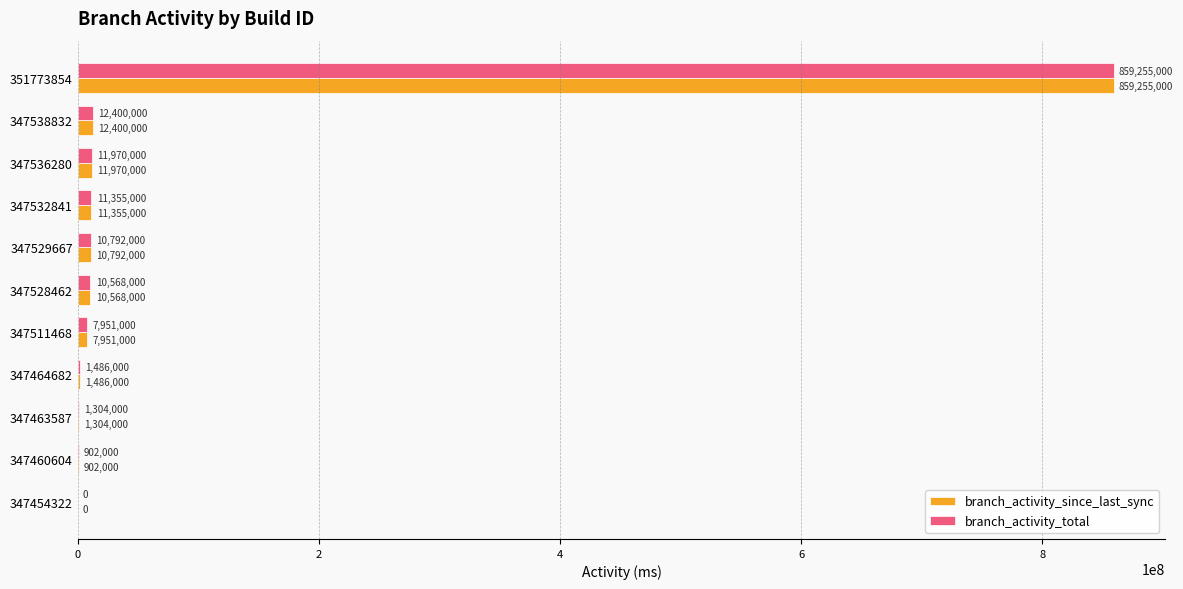

What is the sum of all branch_activity_total values?

927983000